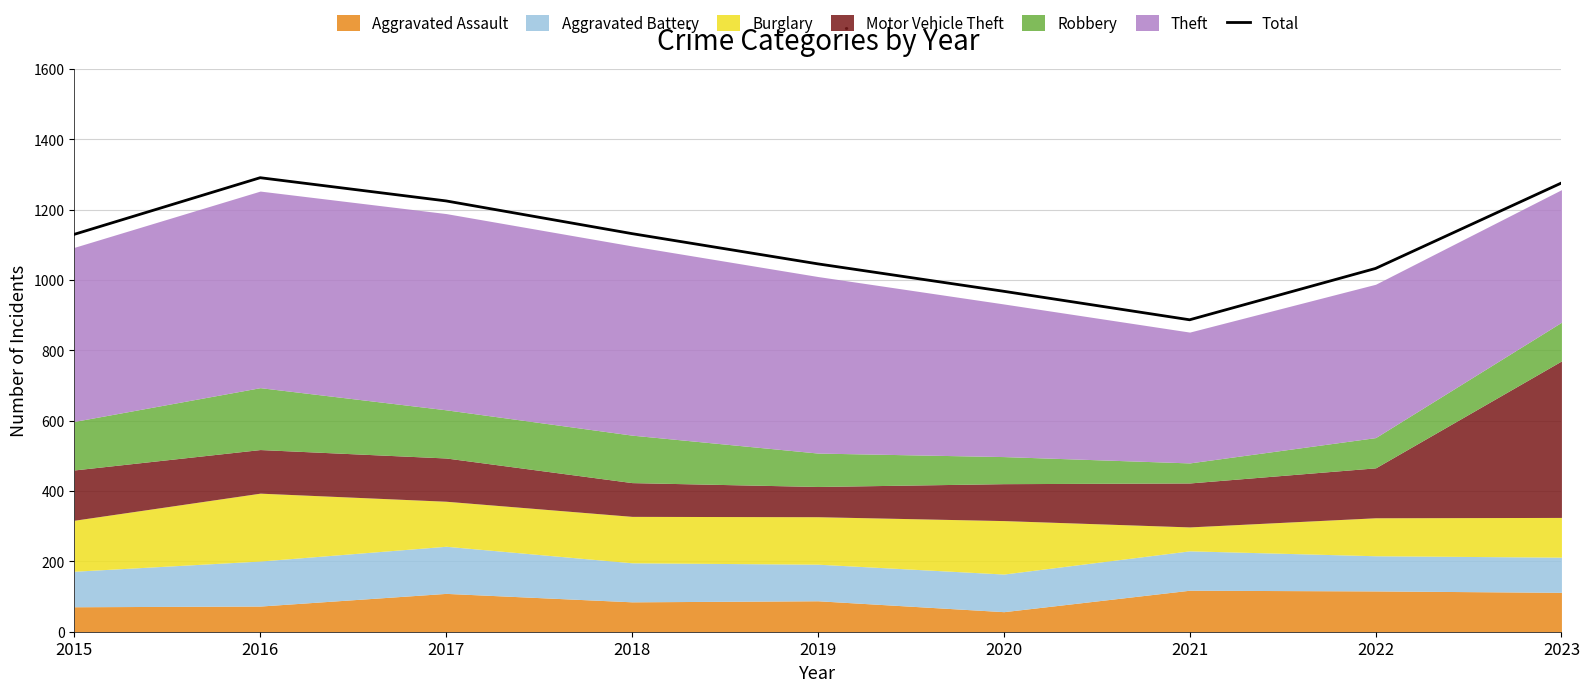

What is the difference between the values at 2016 and 2015?

161